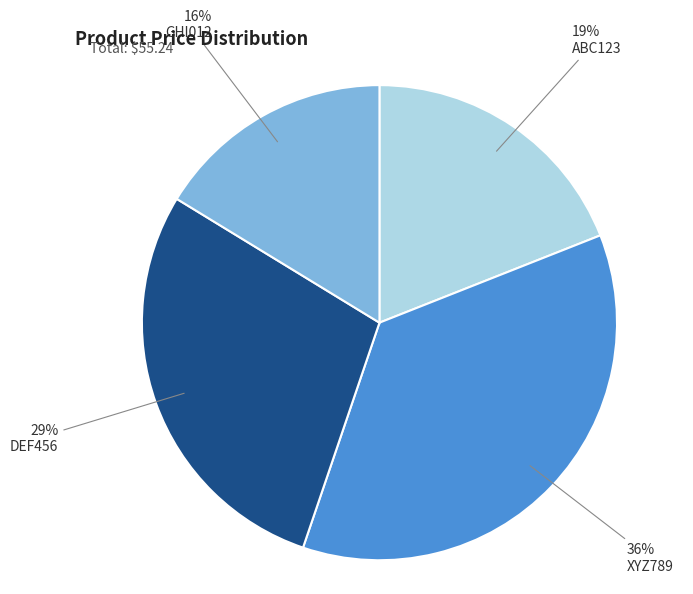

To the nearest percent, what is the difference between the largest and smallest slice percentages?

20%